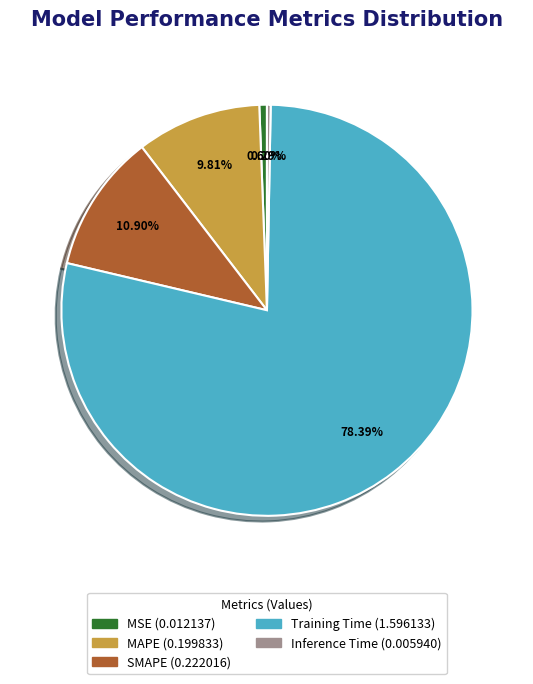

Count the number of slices in the pie.

5